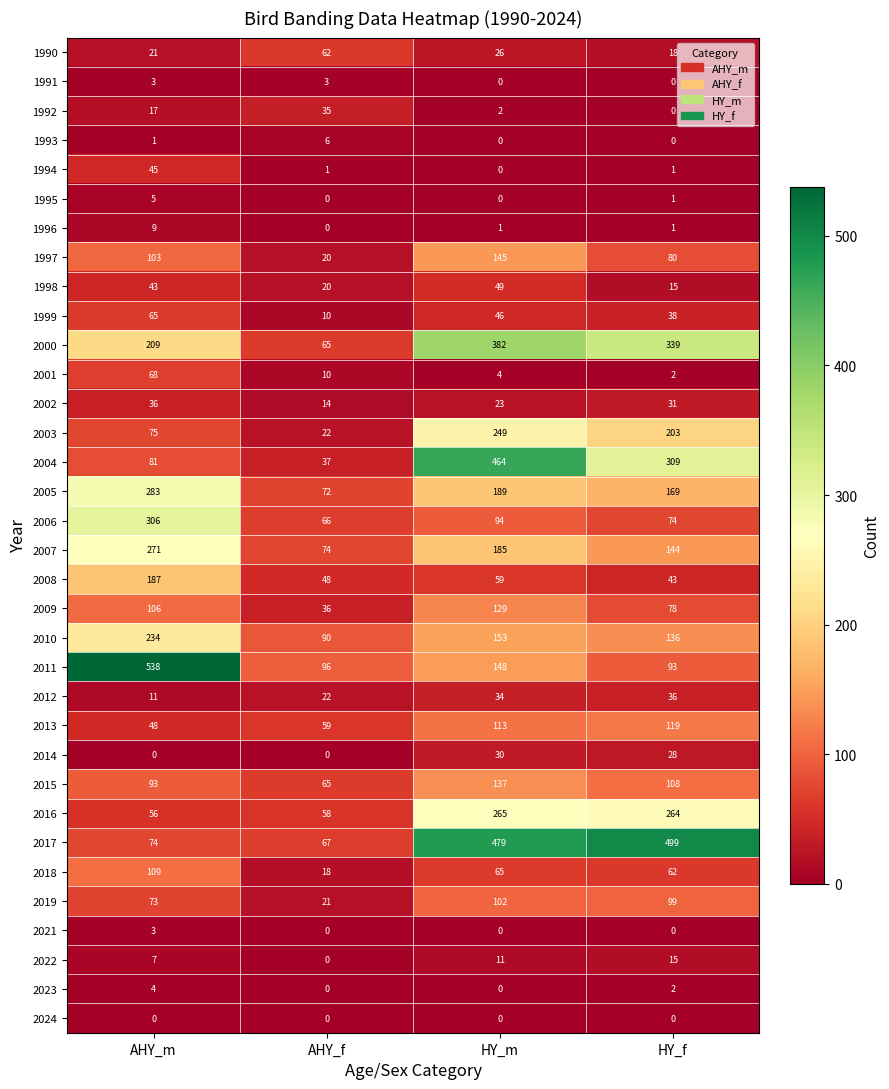

True or false: 2010 has a value of 49 at AHY_m.

False